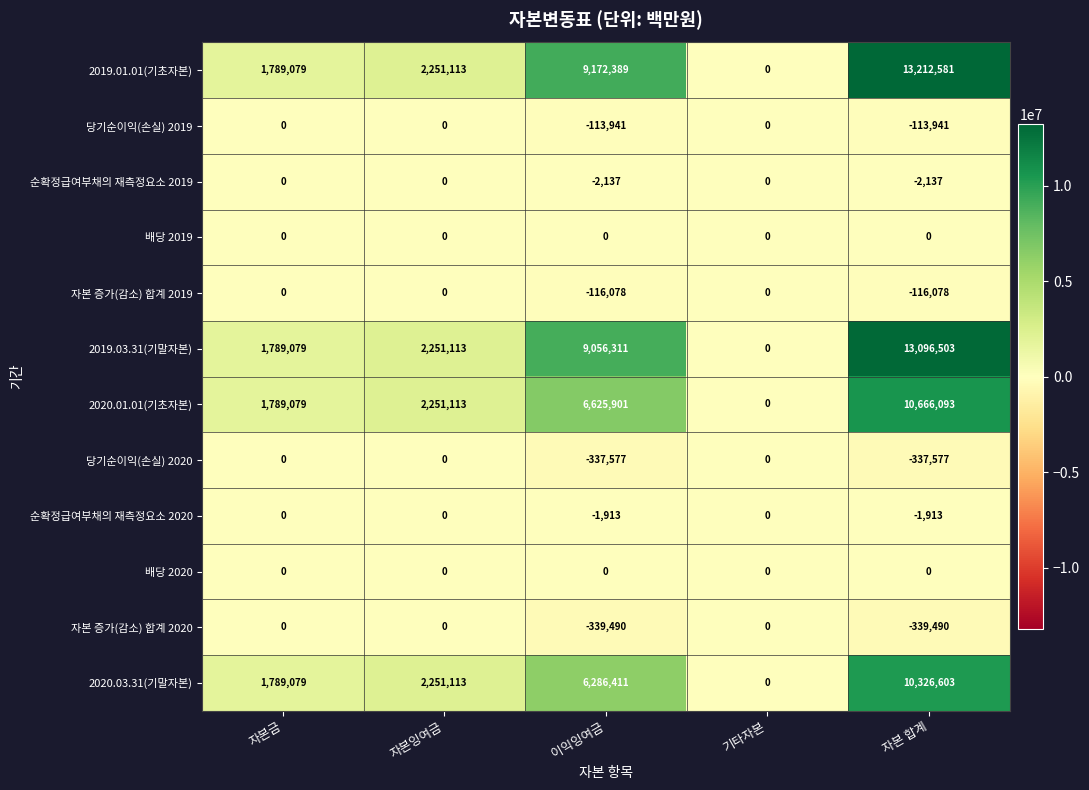

What is the difference between the maximum and minimum values in the 2020.03.31(기말자본) series?

10326603